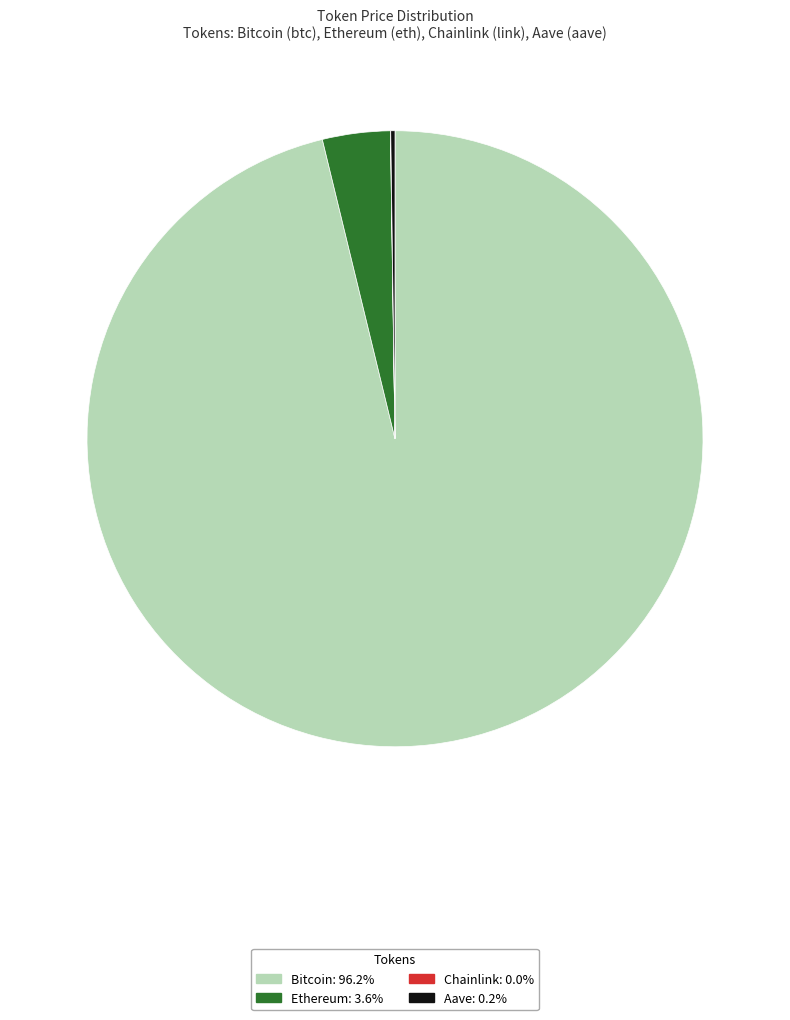

What is the majority slice?

Bitcoin